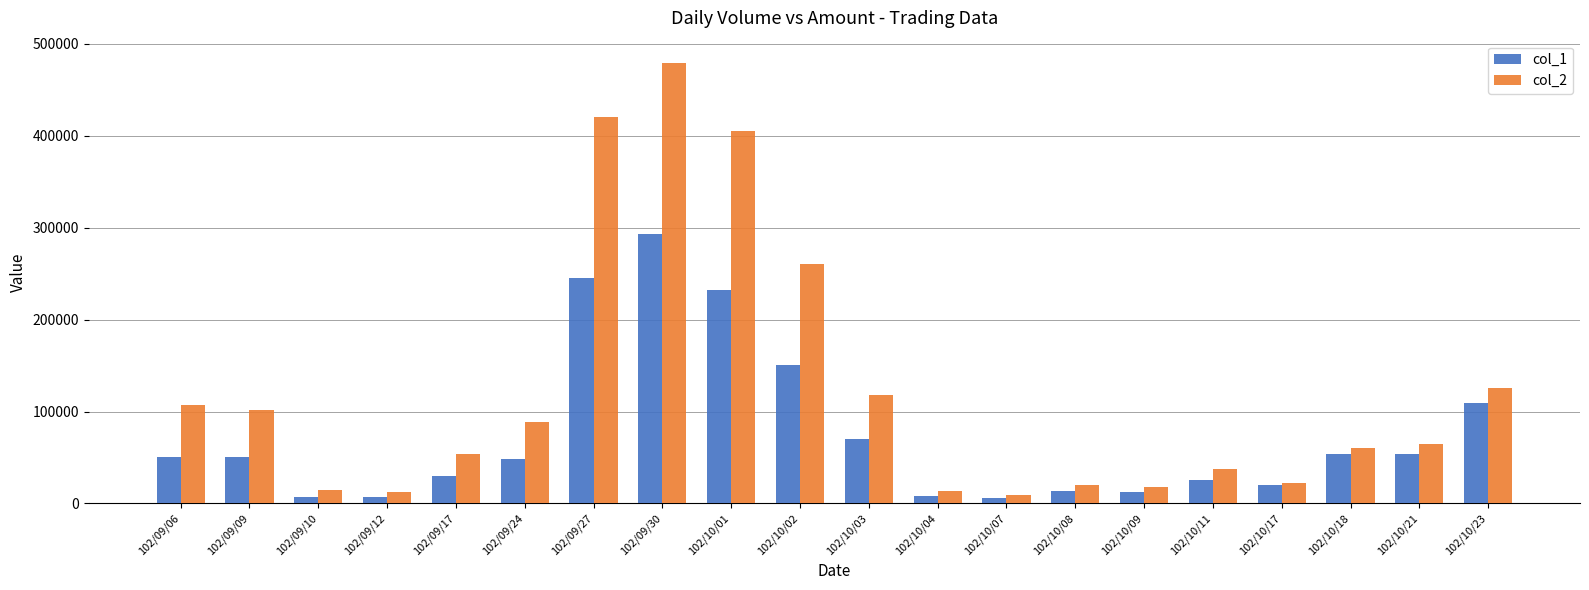

Is it true that col_2 equals 33351 at 102/10/18?

False